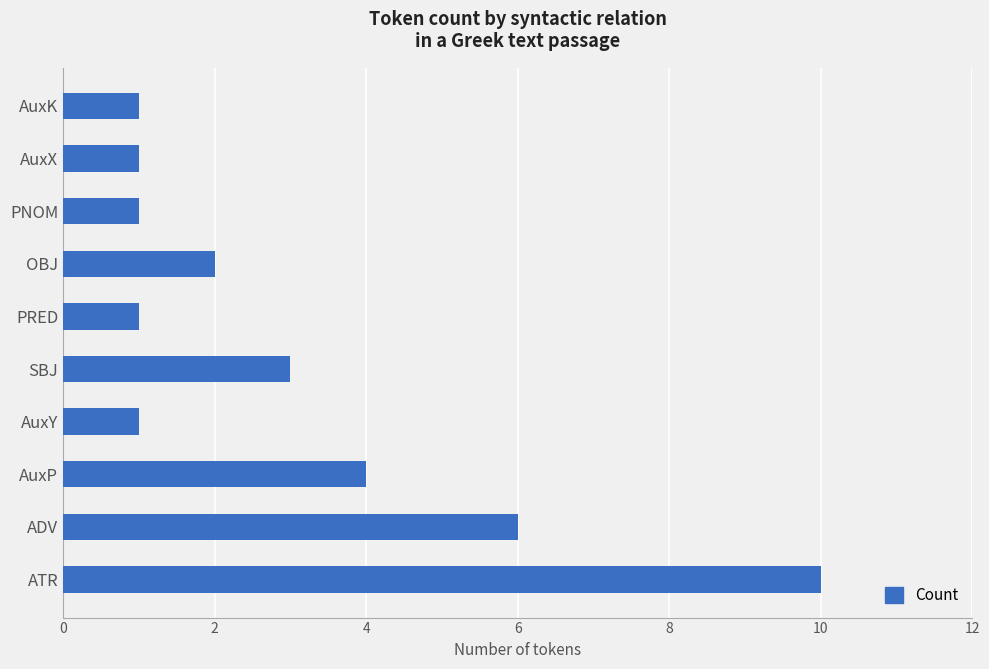

Reading bottom to top, what are all the values shown in this chart?

10	6	4	1	3	1	2	1	1	1